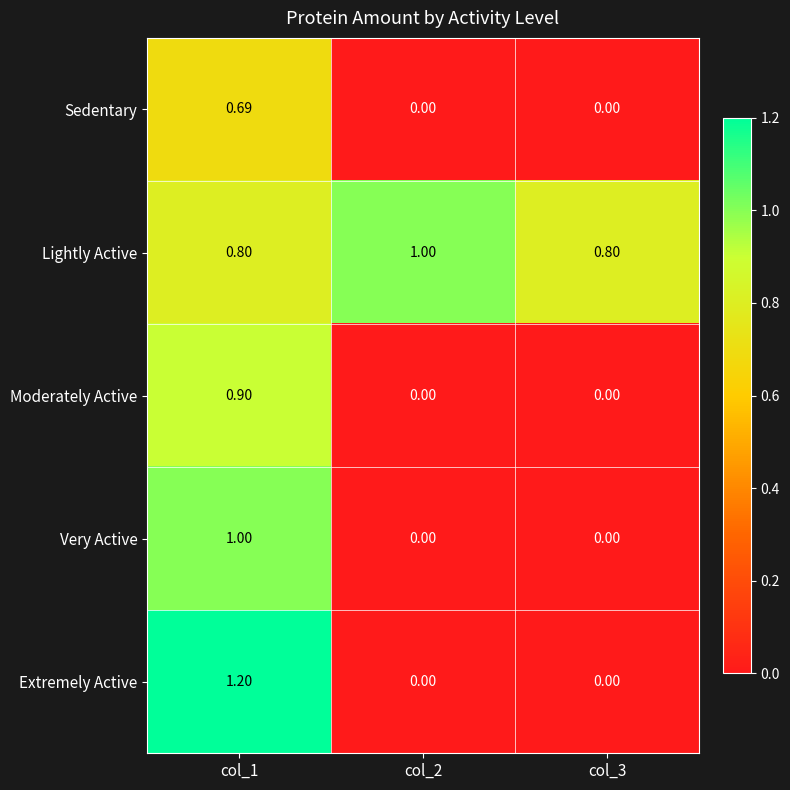

Which series has the largest total across all categories?

Lightly Active